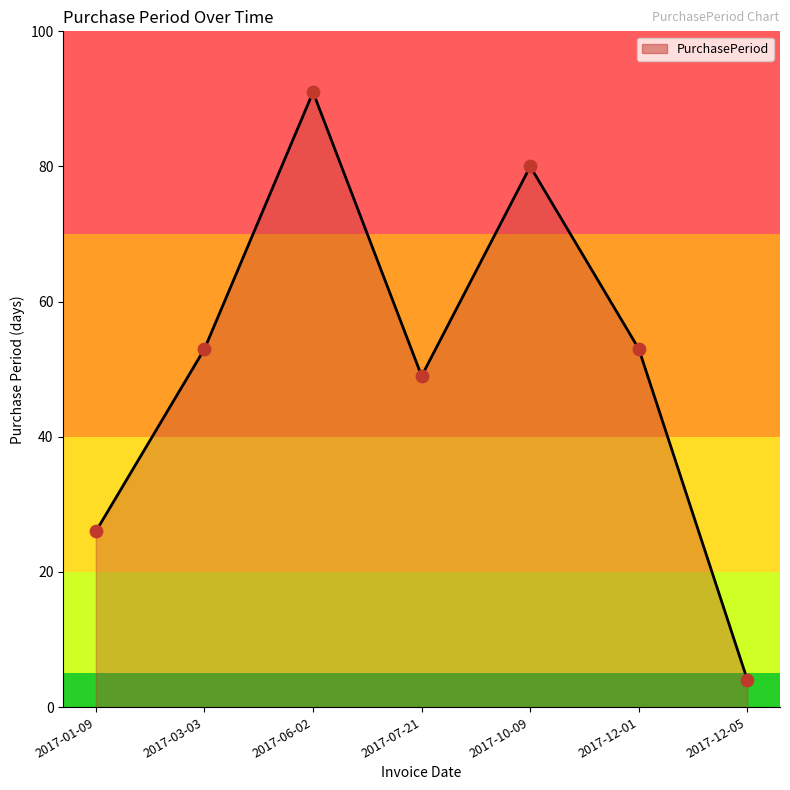

What is the ratio of the value at 2017-03-03 to the value at 2017-12-05?

13.2